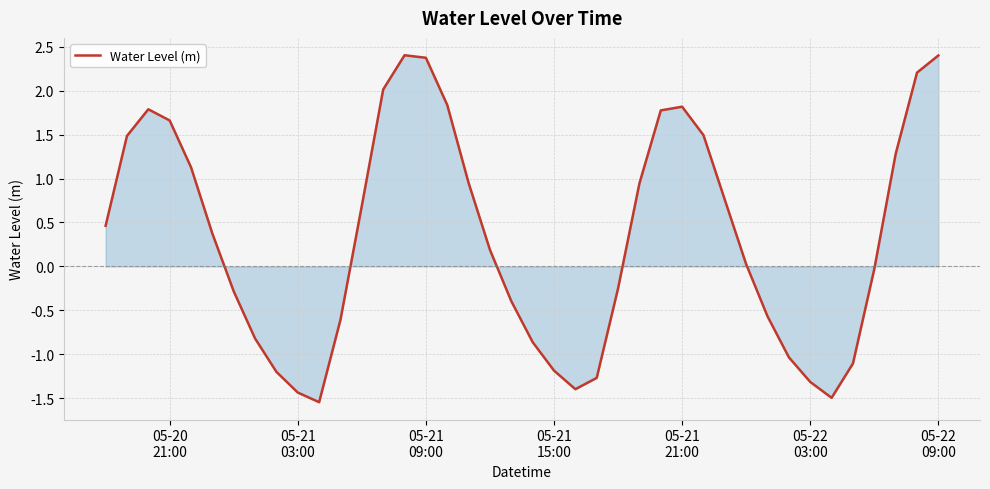

How many positive values are there?

22